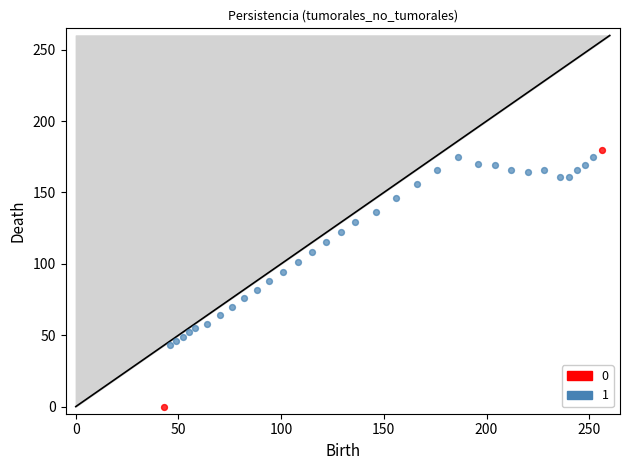

Which series has the widest spread of Y values?

0